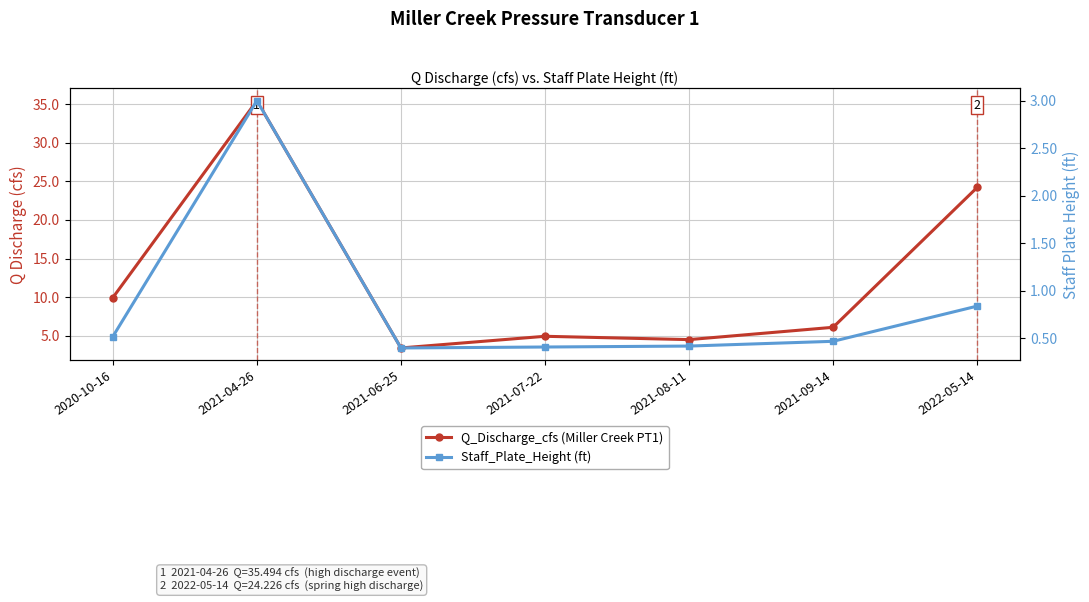

How many distinct data groups are displayed?

2